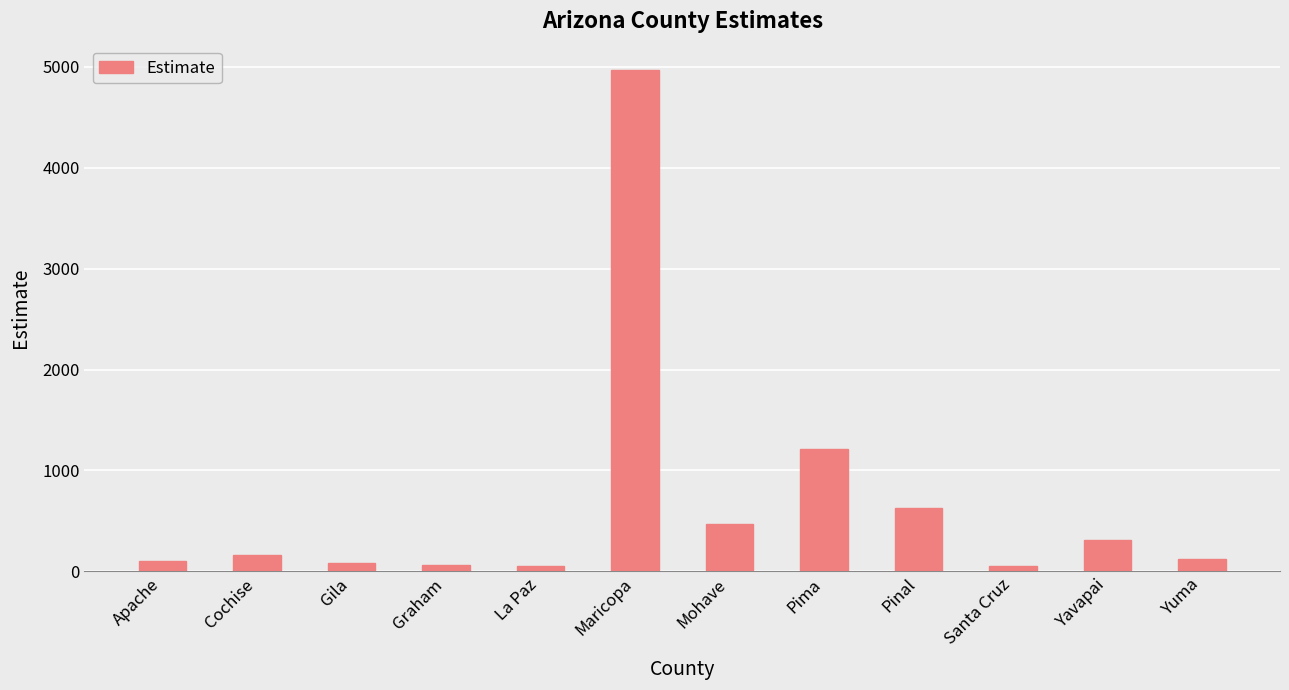

How many bars are there in total?

12